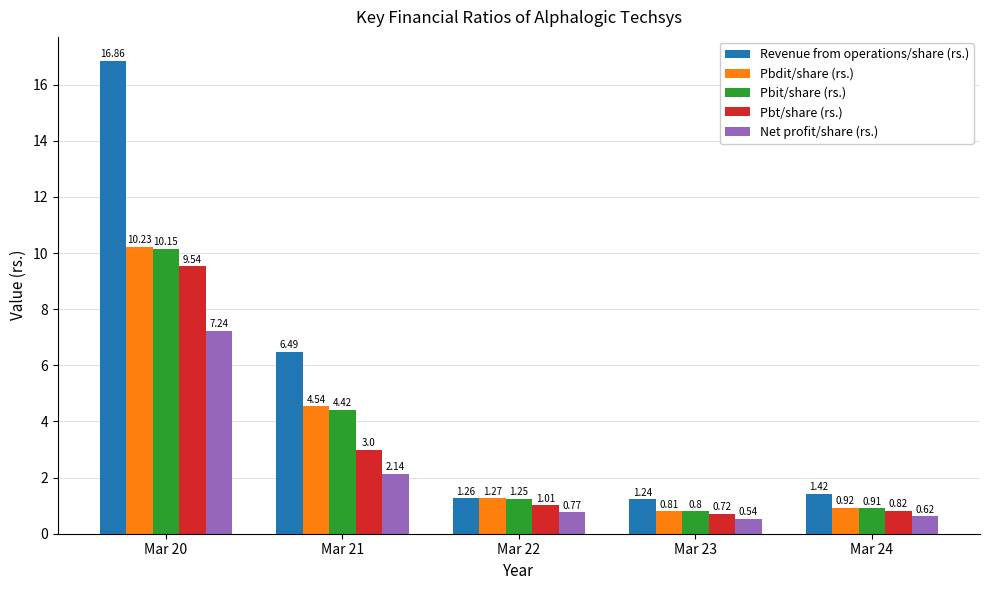

Rank the series by their maximum value, from lowest to highest.

Net profit/share (rs.), Pbt/share (rs.), Pbit/share (rs.), Pbdit/share (rs.), Revenue from operations/share (rs.)